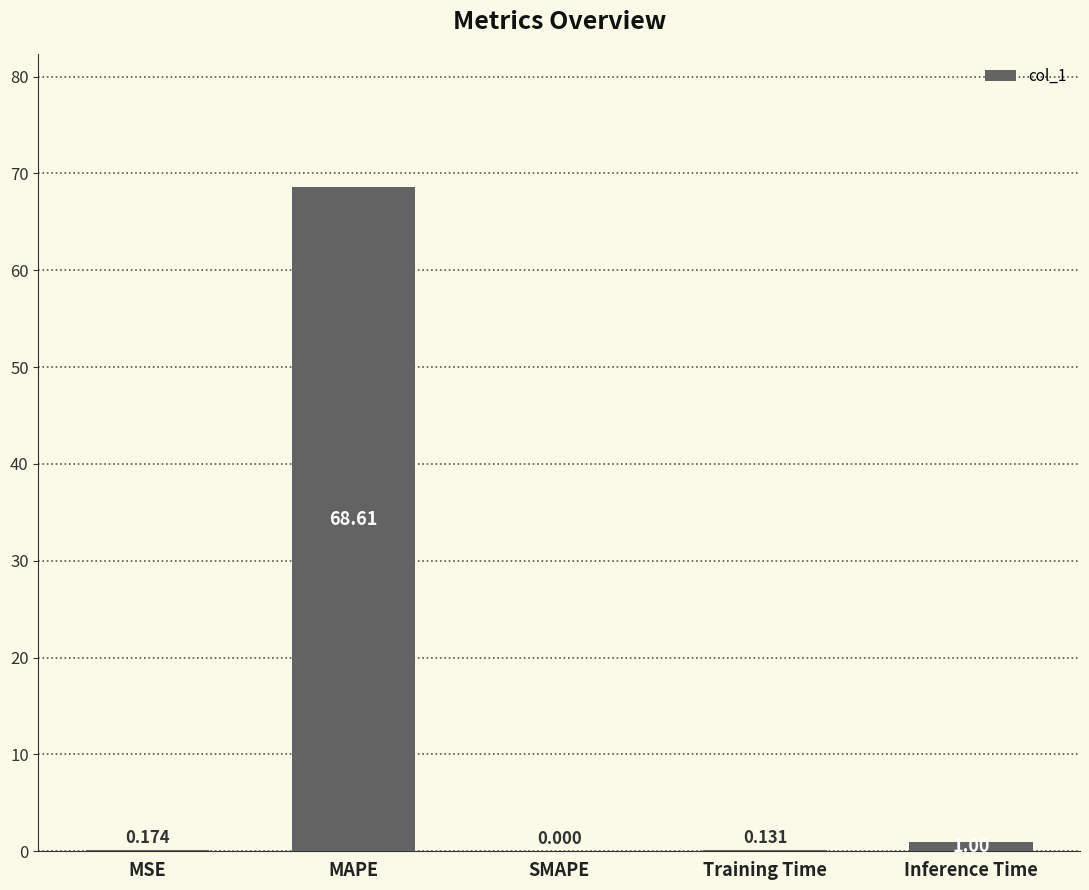

At which category does the chart reach its peak across all series?

MAPE